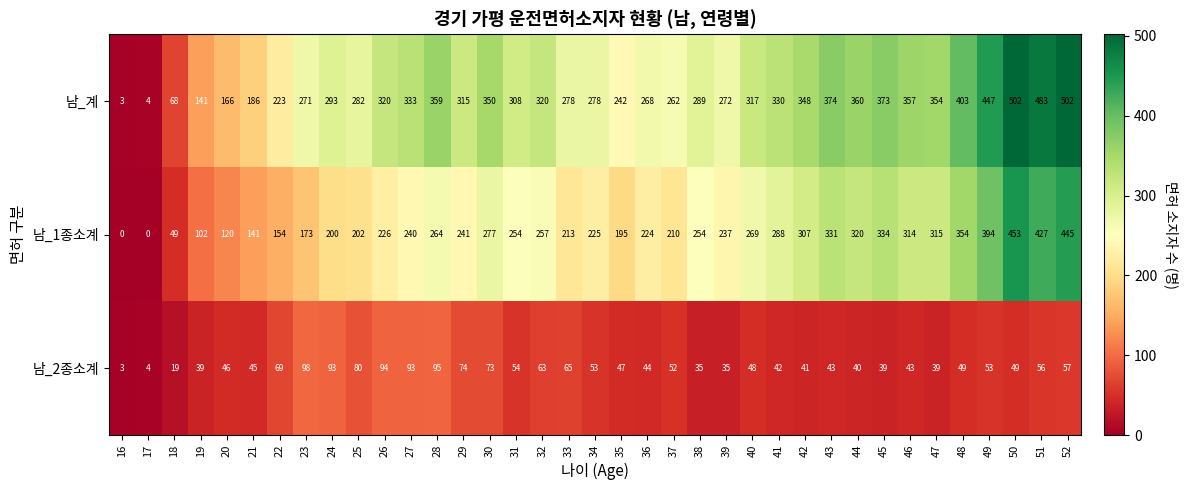

The value of 남_2종소계 at 50 is 71. True or false?

False